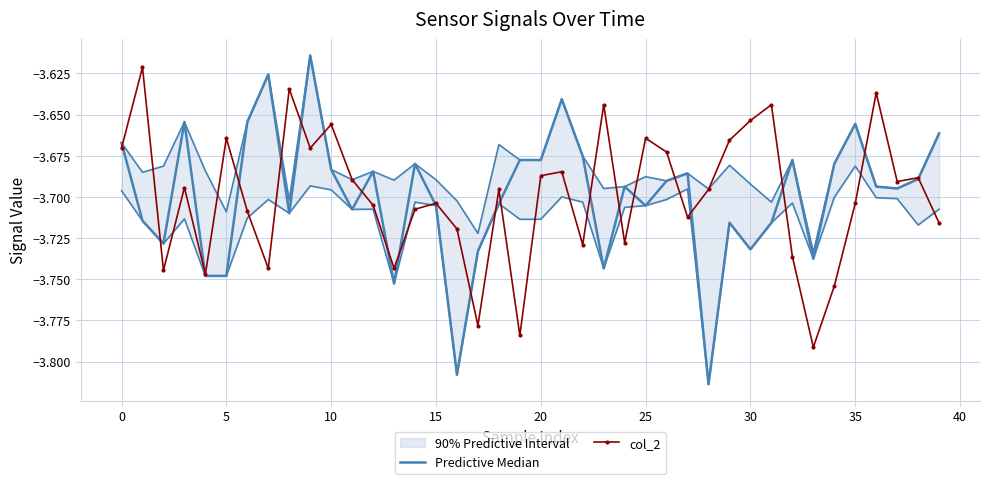

True or false: col_2 has more than 0 points higher than both neighbors.

True